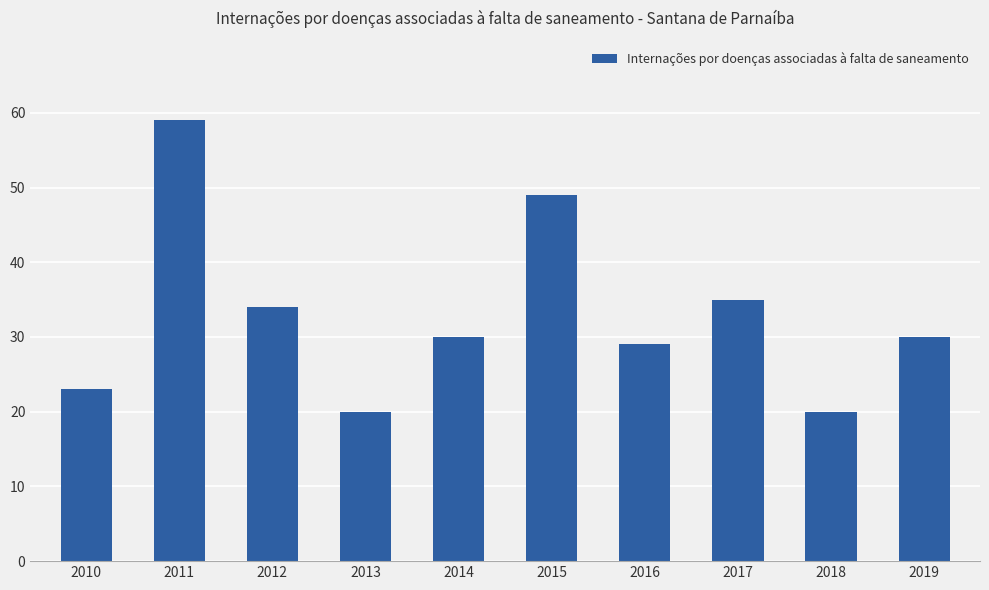

What is the greatest value displayed?

59